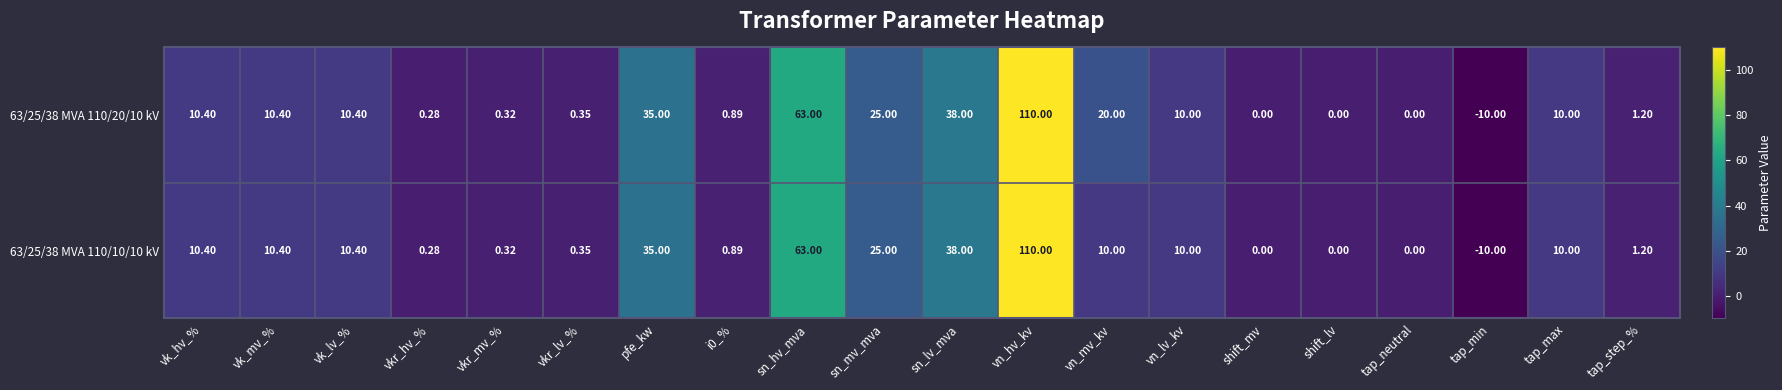

Is the value of 63/25/38 MVA 110/10/10 kV at tap_min greater than the value of 63/25/38 MVA 110/20/10 kV at i0_%?

No